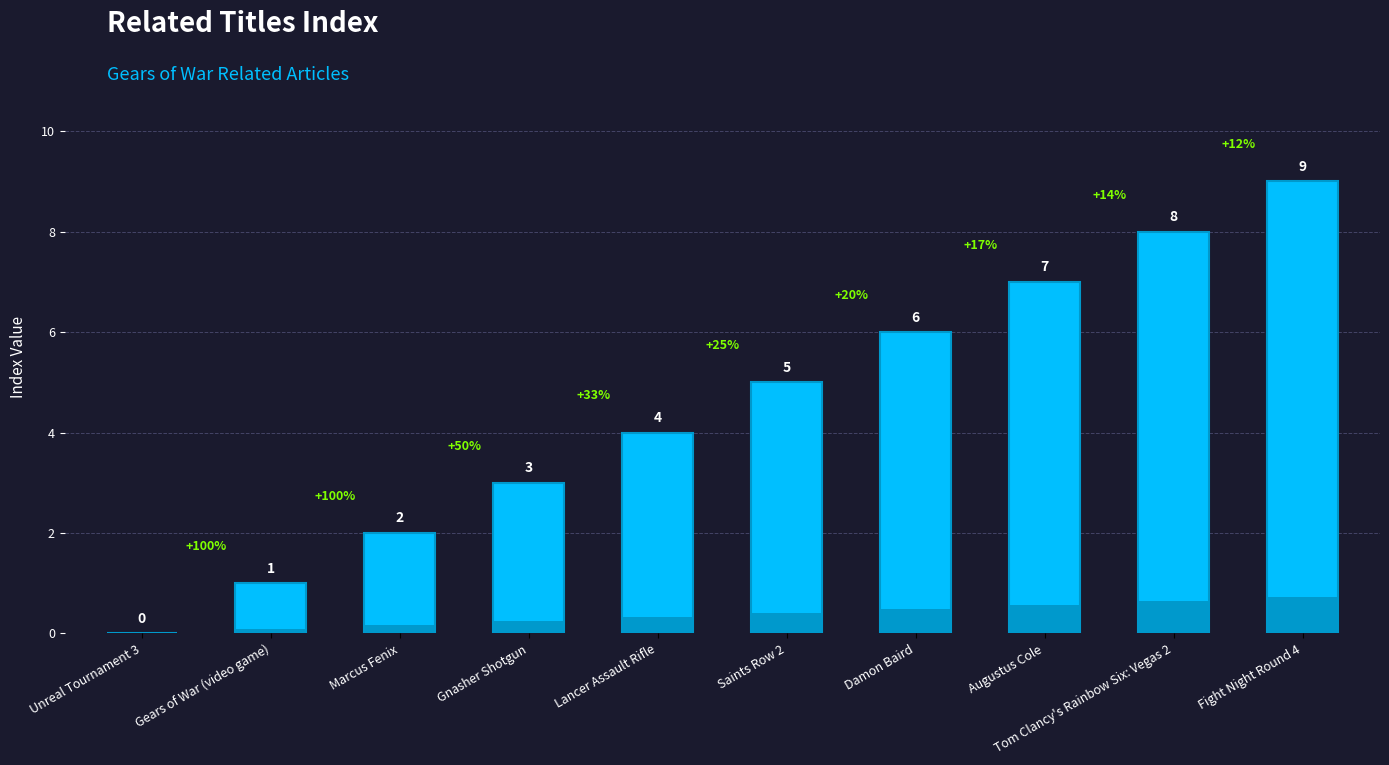

Count the number of categories in the chart.

10